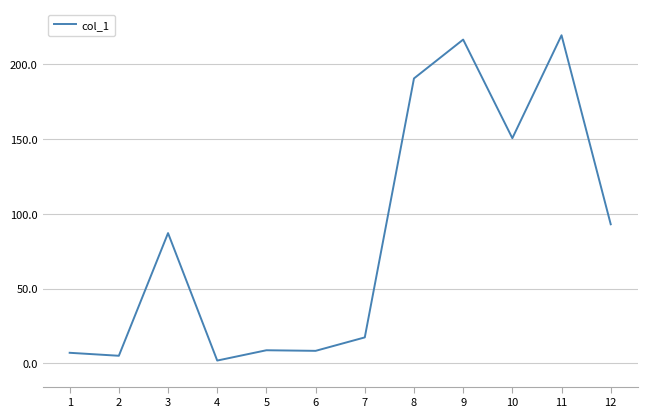

True or false: the data shows 105.9 at 11.

False